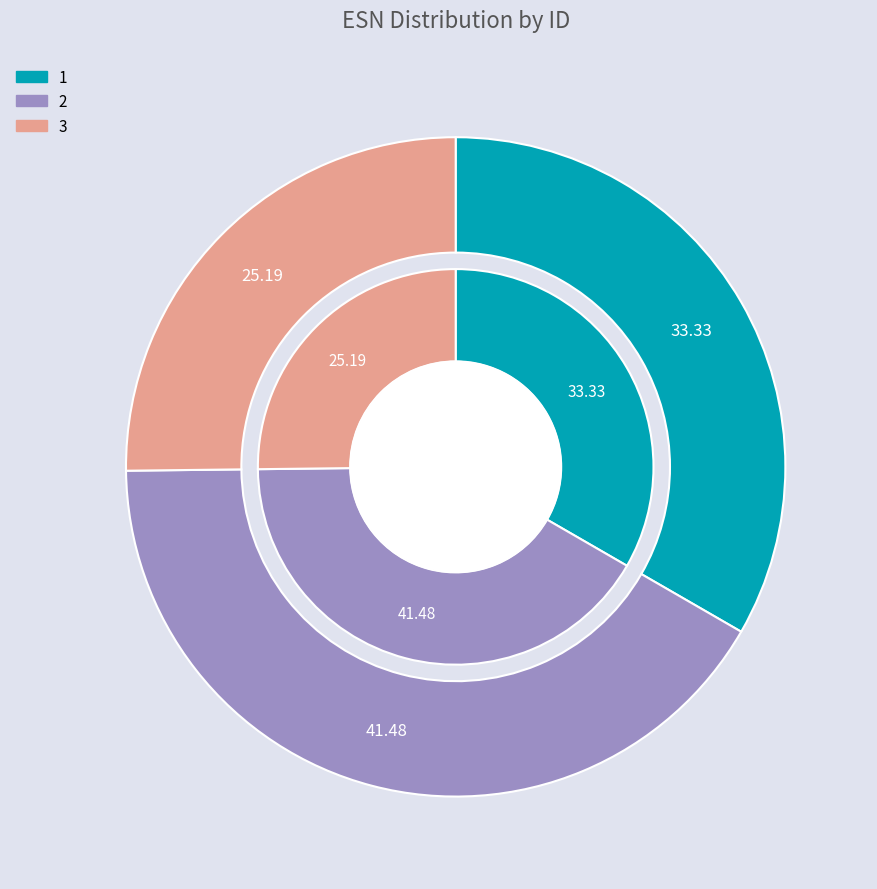

Do 2 and 1 together represent more than half of the pie?

Yes